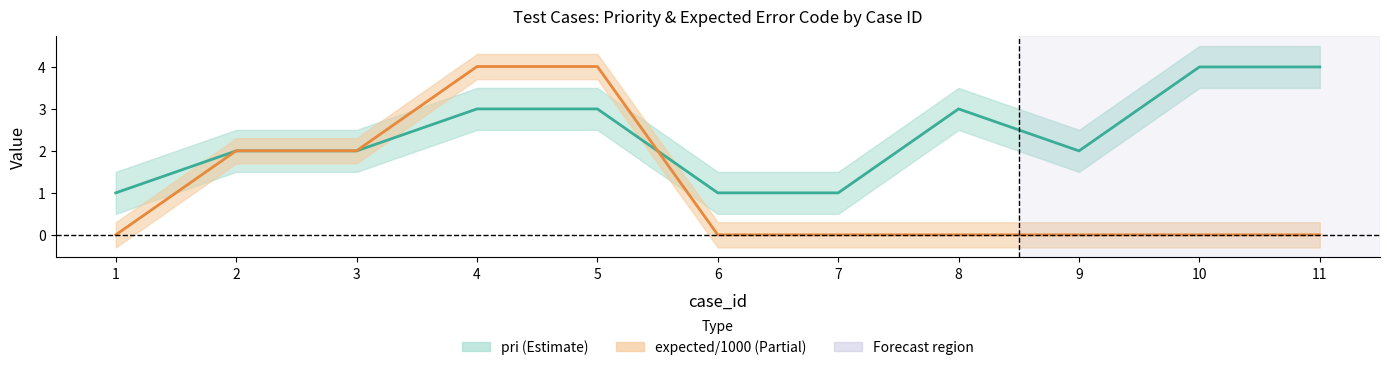

List the series in order of their overall mean, lowest first.

expected/1000, pri